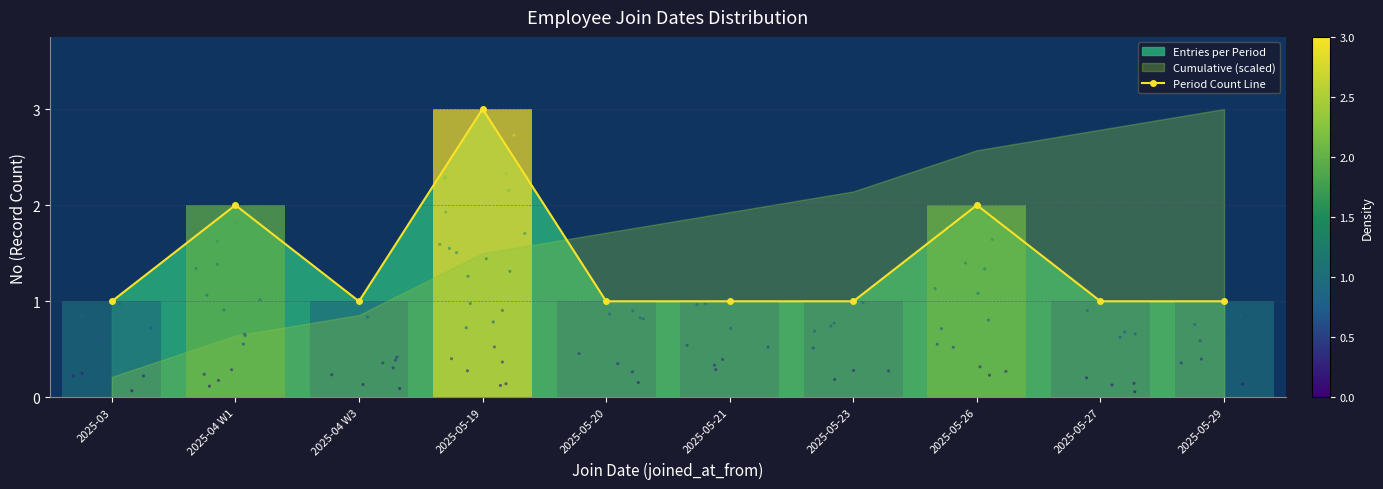

What is the ratio of the value at 2025-05-21 to the value at 2025-05-19?

0.3